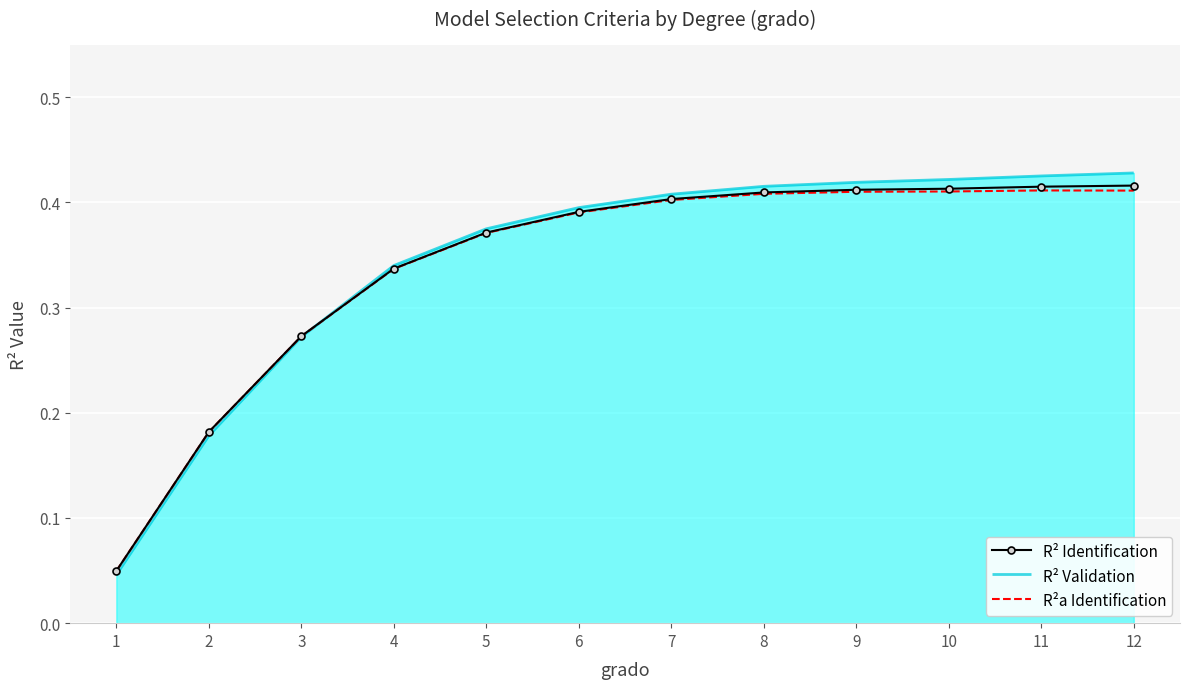

Is the value of R²a Identification at 11 greater than the value of R² Identification at 7?

Yes